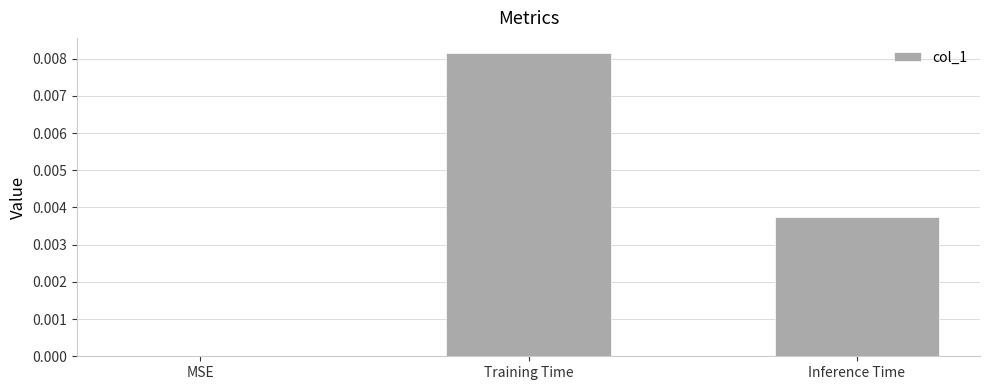

True or false: the data shows 0.0 at MSE.

True